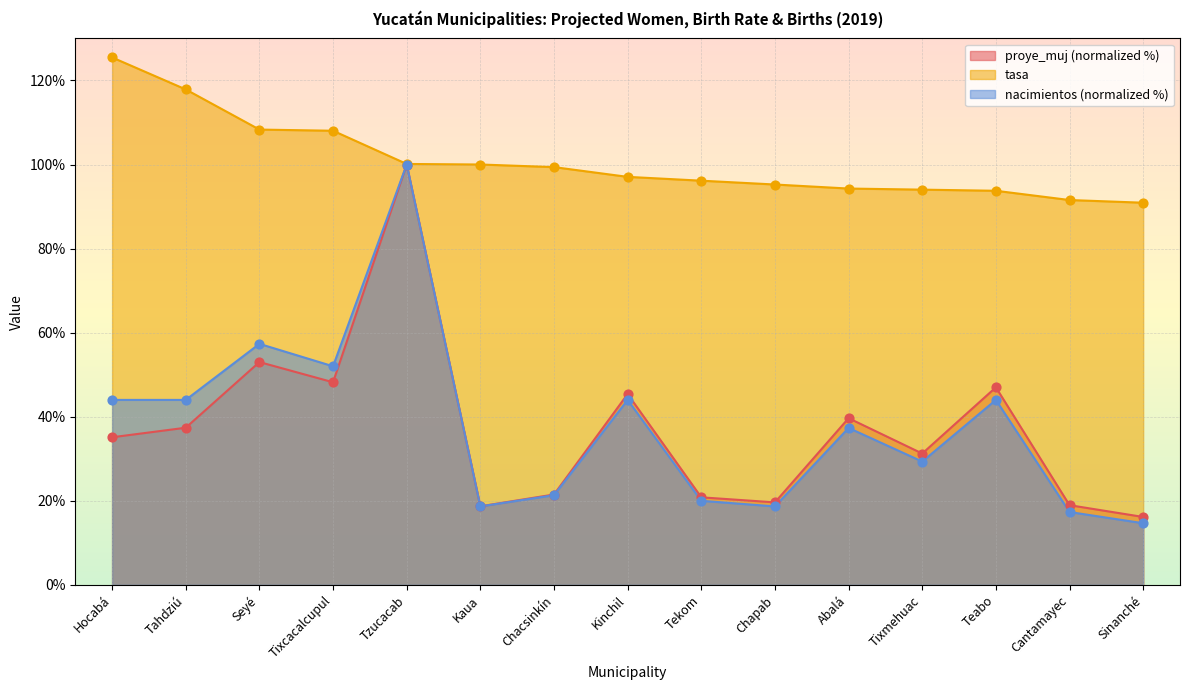

What are all the series names shown in the legend?

proye_muj (normalized %), tasa, nacimientos (normalized %)